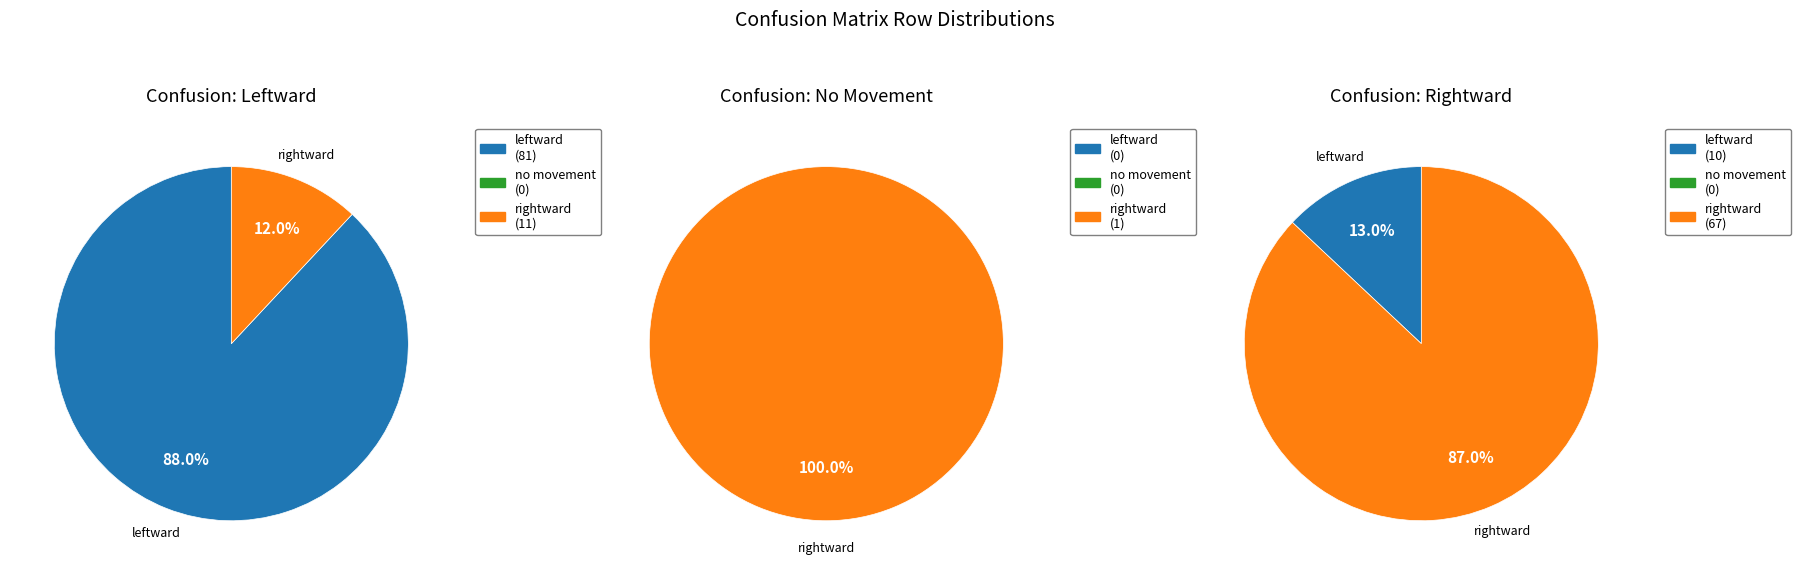

True or false: no movement accounts for 0% of the total.

True